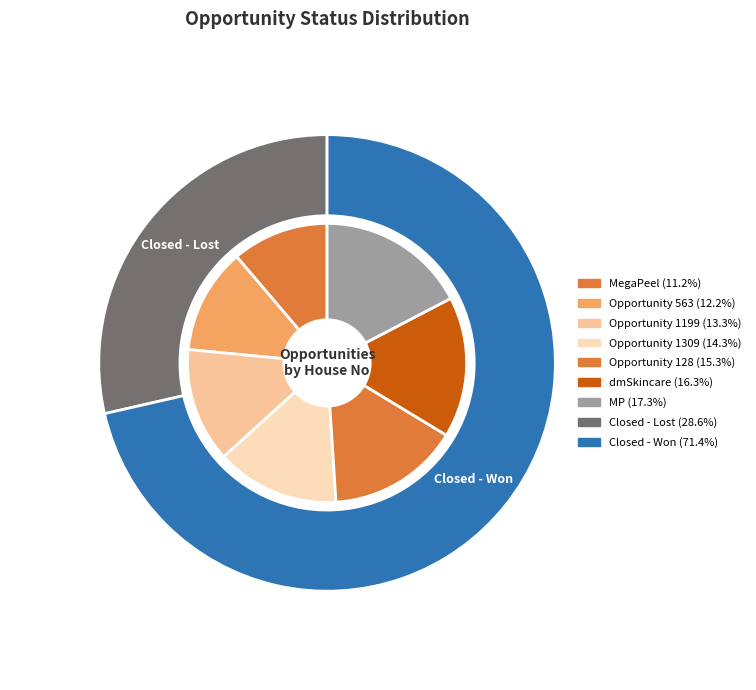

Which slice is the smallest?

MegaPeel